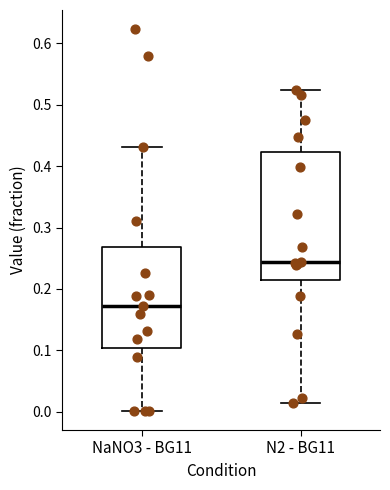

Reading left to right, read every box against the y-axis: the position of its median line, the range the box covers, and the ends of its whiskers. The values are not printed on the chart, so give them approximately, as read against the axis.

NaNO3 - BG11: median 0.17, box 0.10 to 0.27, whiskers 0.00 to 0.43
N2 - BG11: median 0.24, box 0.21 to 0.42, whiskers 0.01 to 0.52